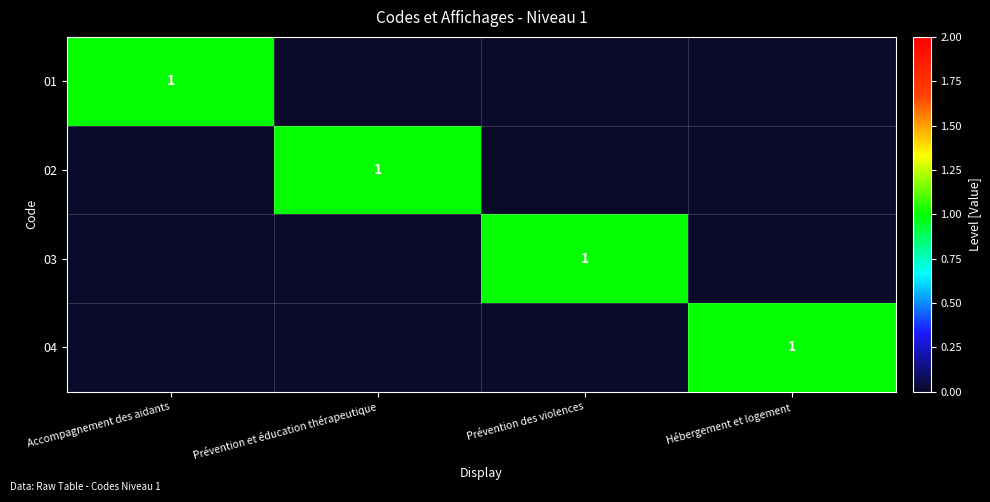

True or false: 02 has a value of 1 at Prévention et éducation thérapeutique.

True